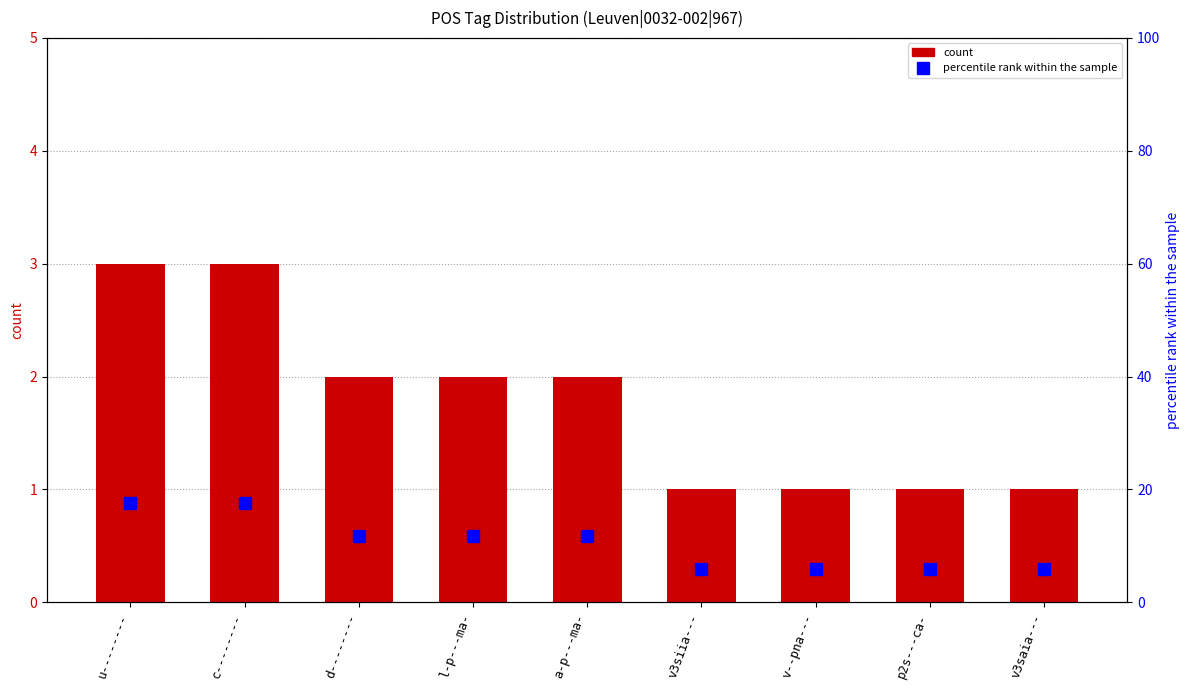

What position from the left is a-p---ma-?

5